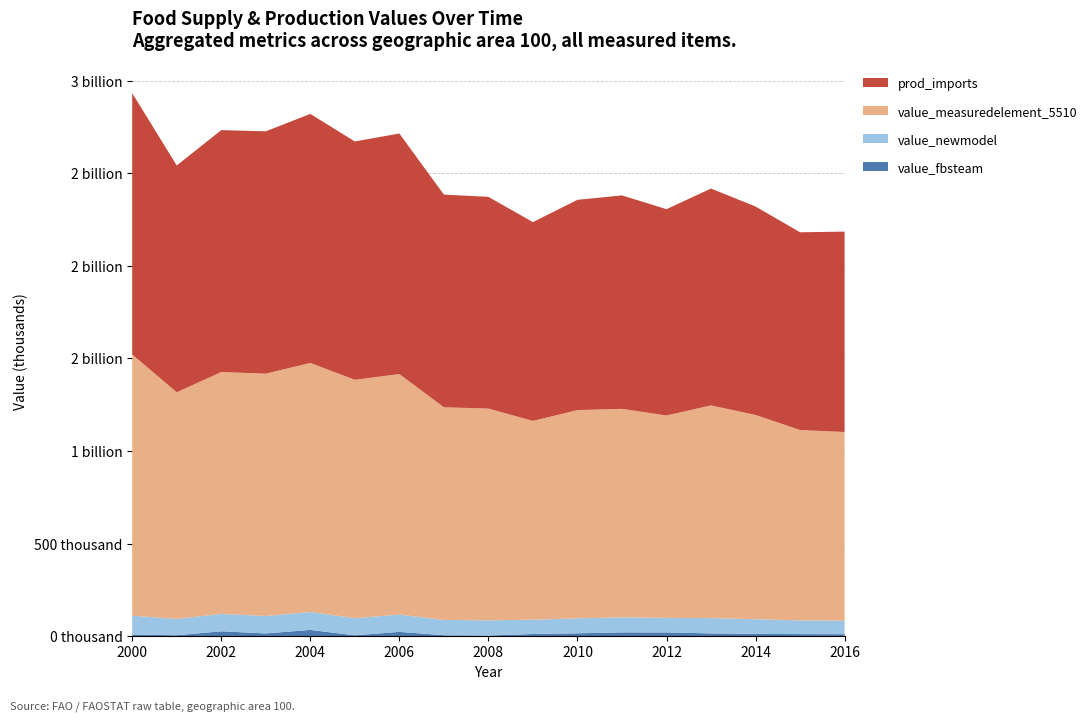

Reading left to right, extract all data points from this chart.

value_newmodel: 2000=101430.9	2001=88012.9	2002=93899.0	2003=94086.9	2004=96691.6	2005=92532.6	2006=93381.1	2007=82568.2	2008=82198.8	2009=77180.8	2010=80844.9	2011=80950.1	2012=78592.4	2013=82583.0	2014=79289.7	2015=73918.9	2016=73238.0
value_measuredelement_5510: 2000=1410663.0	2001=1224050.0	2002=1305912.0	2003=1308525.0	2004=1344750.0	2005=1286909.0	2006=1298709.0	2007=1148328.0	2008=1143190.0	2009=1073401.0	2010=1124360.0	2011=1125824.0	2012=1093034.0	2013=1148534.0	2014=1102732.0	2015=1028036.0	2016=1018567.0
value_fbsteam: 2000=9251.0	2001=5223.0	2002=26634.0	2003=15084.0	2004=34113.0	2005=5053.0	2006=23542.0	2007=5422.0	2008=3801.0	2009=12057.0	2010=15802.0	2011=20801.0	2012=20412.0	2013=15217.0	2014=12688.2	2015=11405.5	2016=10895.9
prod_imports: 2000=1411269.0	2001=1224594.0	2002=1306316.0	2003=1308621.0	2004=1344807.0	2005=1286965.0	2006=1298709.0	2007=1148328.0	2008=1143190.0	2009=1073401.0	2010=1135325.0	2011=1152638.0	2012=1113858.0	2013=1170900.0	2014=1125492.6	2015=1067700.6	2016=1082012.8